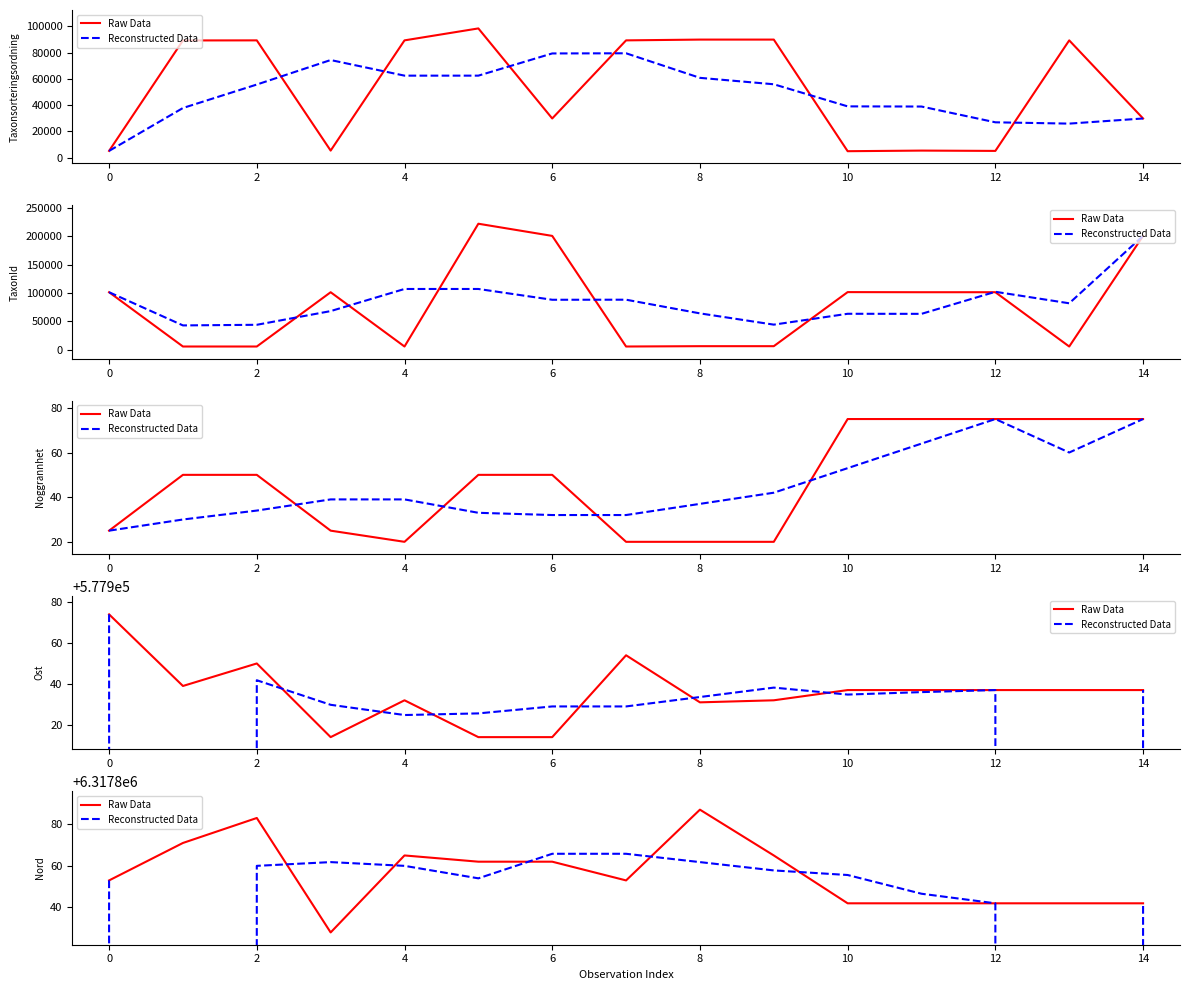

At which category does Raw Data reach its first local valley?

4